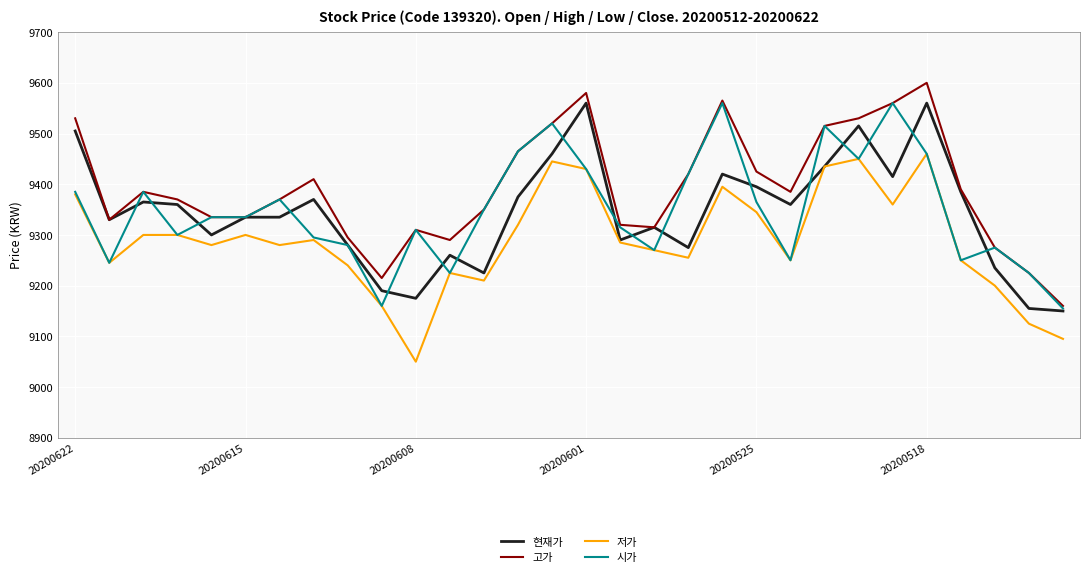

True or false: 고가 and 저가 cross at least once.

False